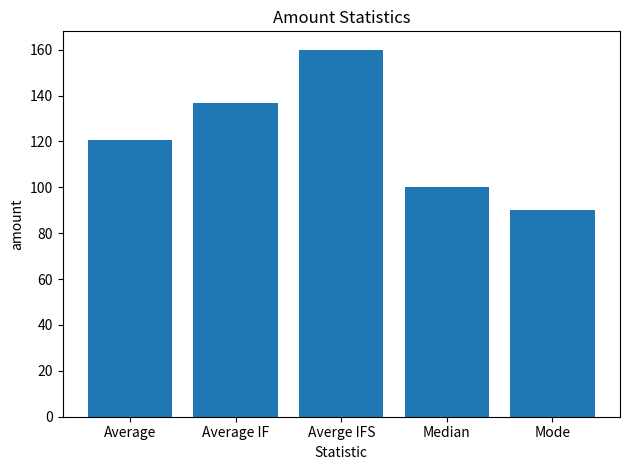

Where does the data first go above 120?

Average